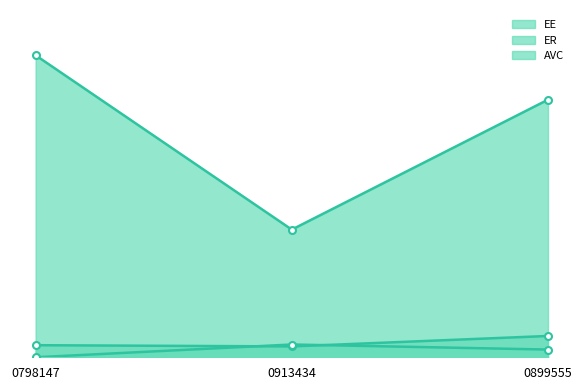

At which category is the sum across all series the highest?

0798147